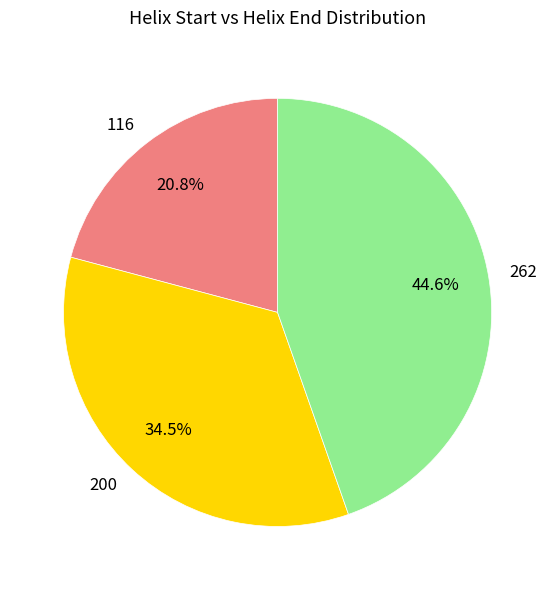

To the nearest percent, what is the average slice percentage?

33%